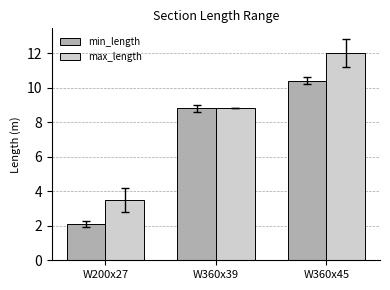

How many categories are shown in the chart?

3